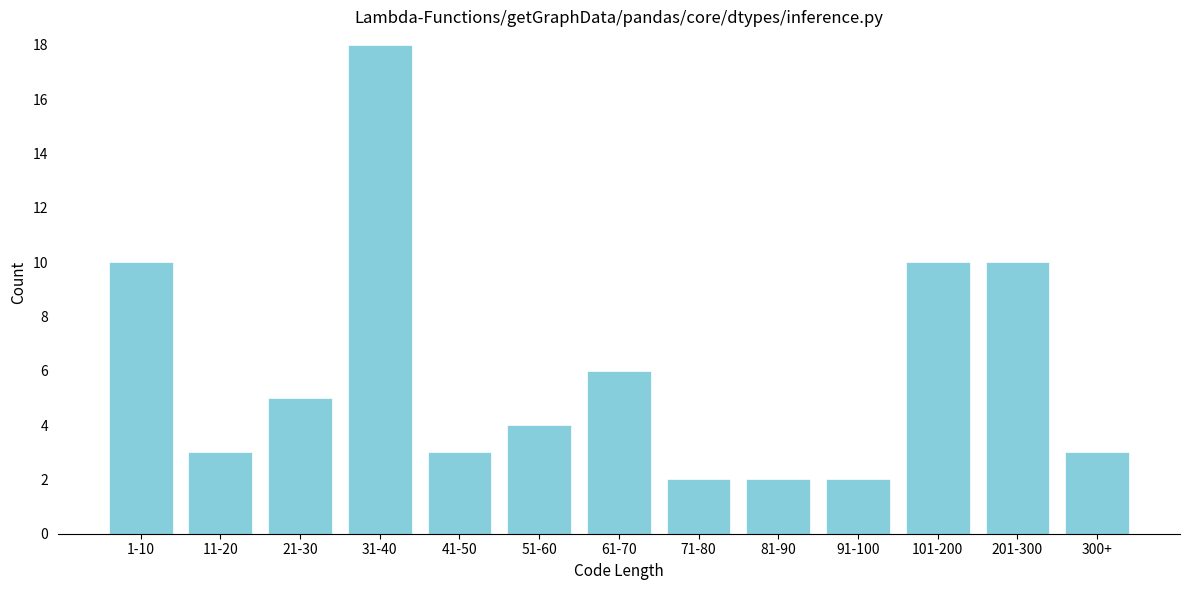

Reading right to left, what are all the values shown in this chart?

3	10	10	2	2	2	6	4	3	18	5	3	10